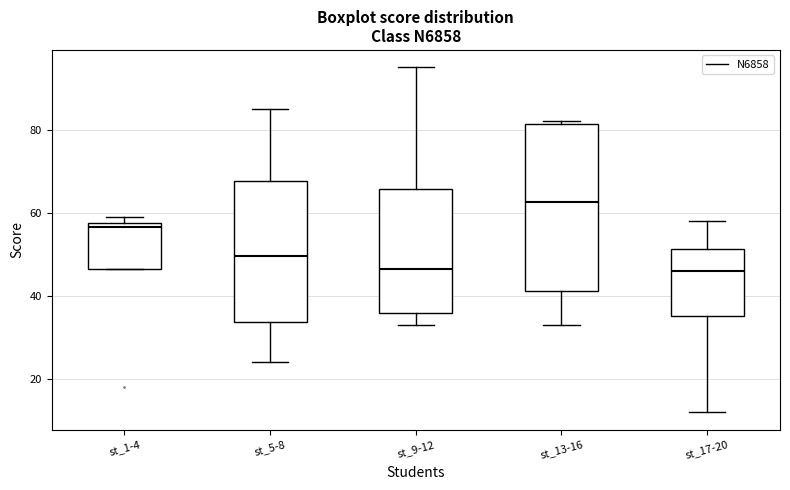

Which box is the tallest, from its lower edge to its upper edge?

st_13-16